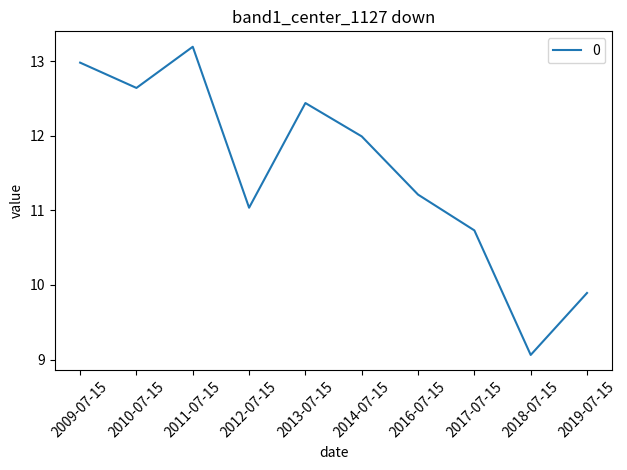

How many interior local peaks (higher than both neighbors) does the data have?

2